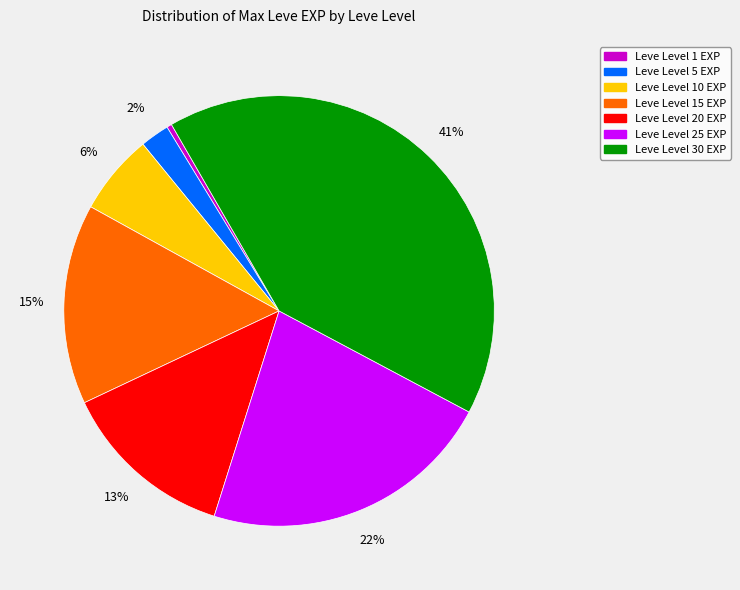

Is there a majority slice in this chart?

No